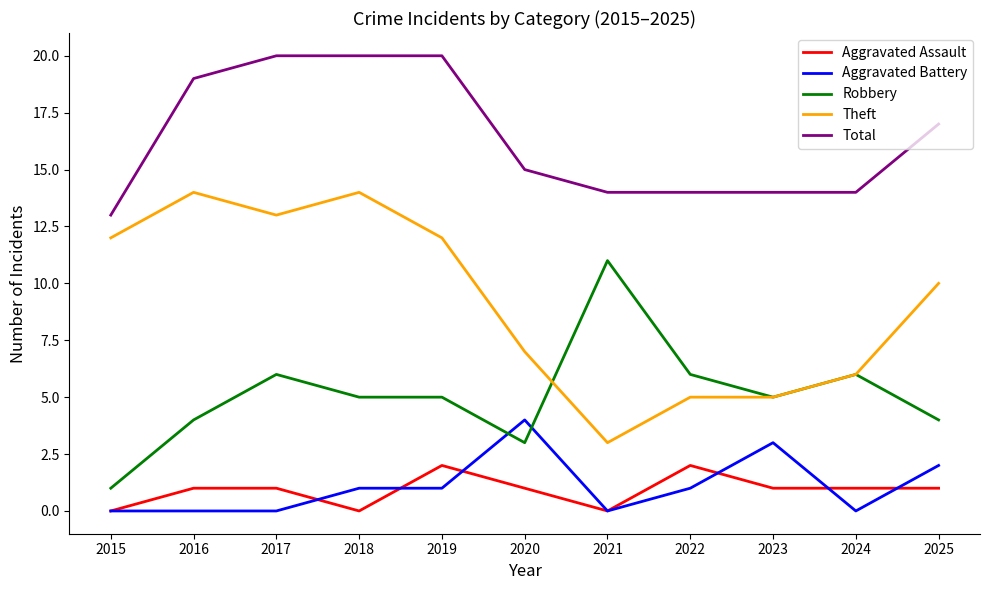

True or false: Aggravated Assault and Total intersect in this chart.

False